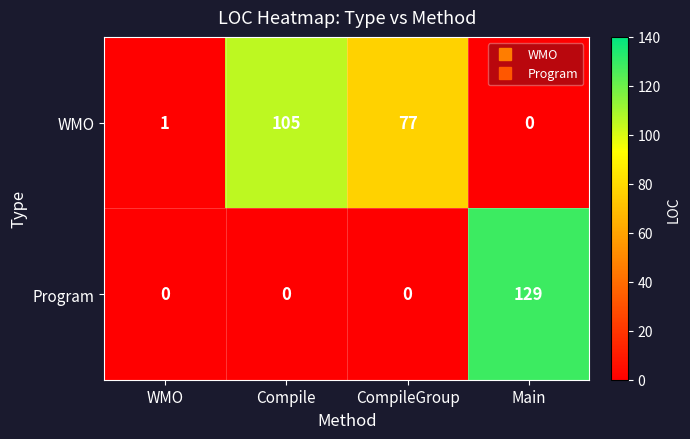

How many distinct data groups are displayed?

2